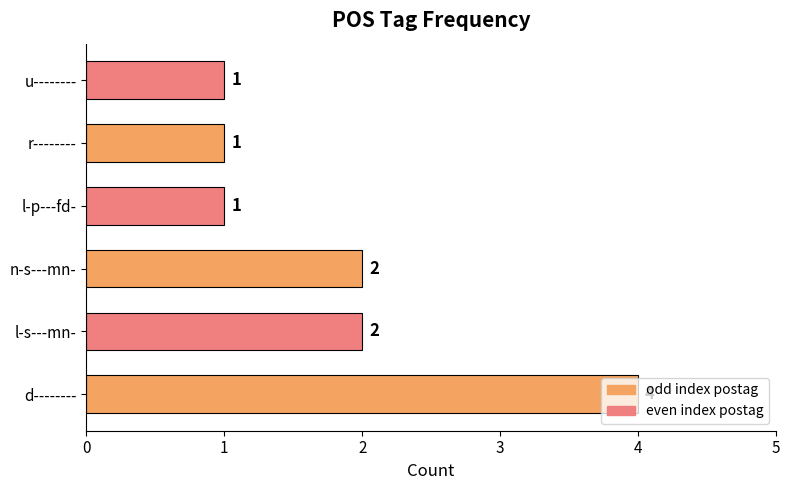

How many data points are less than 2?

3